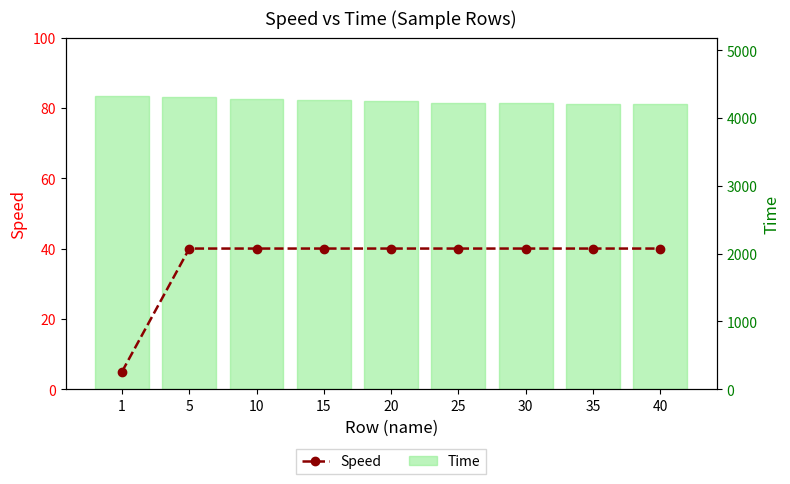

What is the minimum value shown in the chart?

5